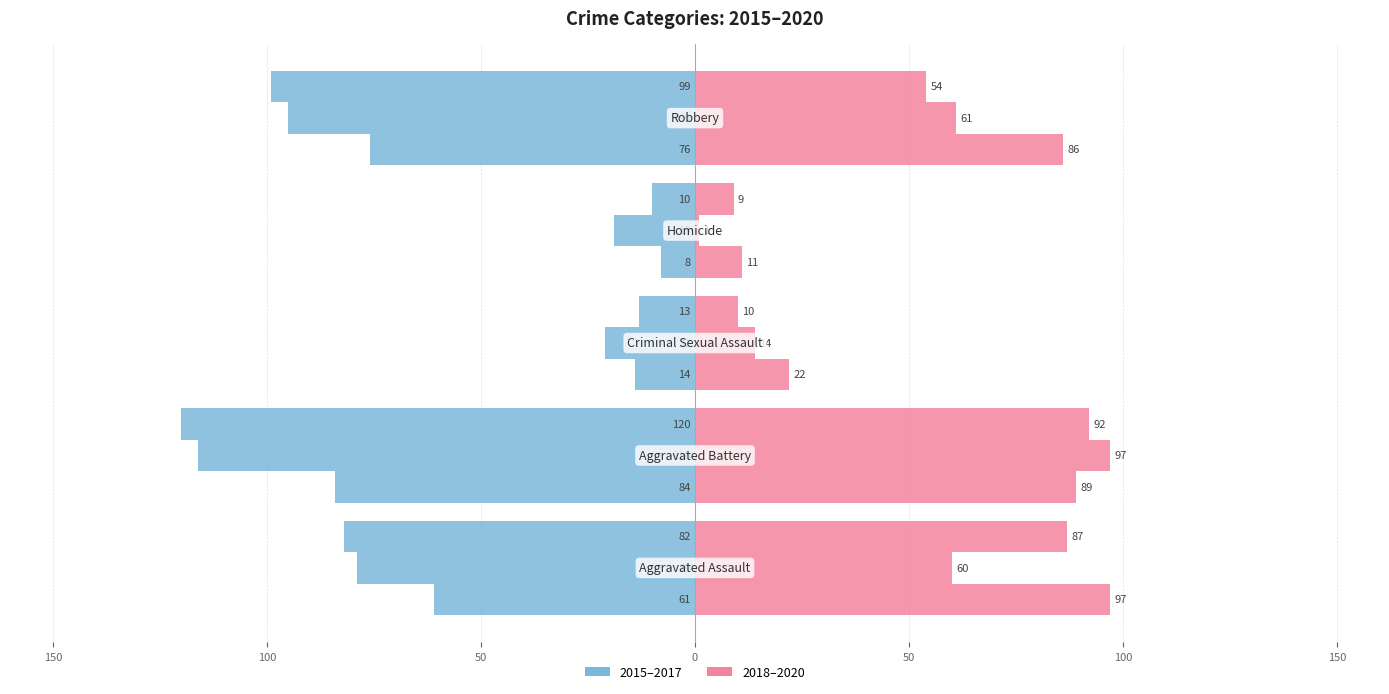

The Year 2015 series shows -21 at 100. True or false?

False